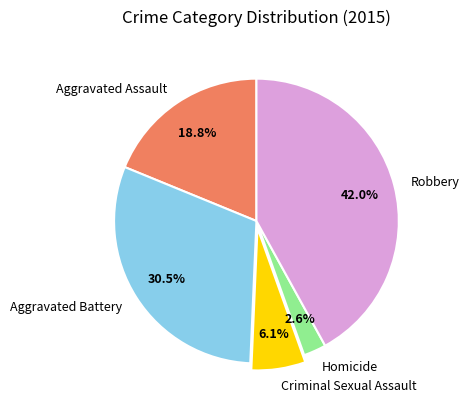

How many slices are in this pie chart?

5